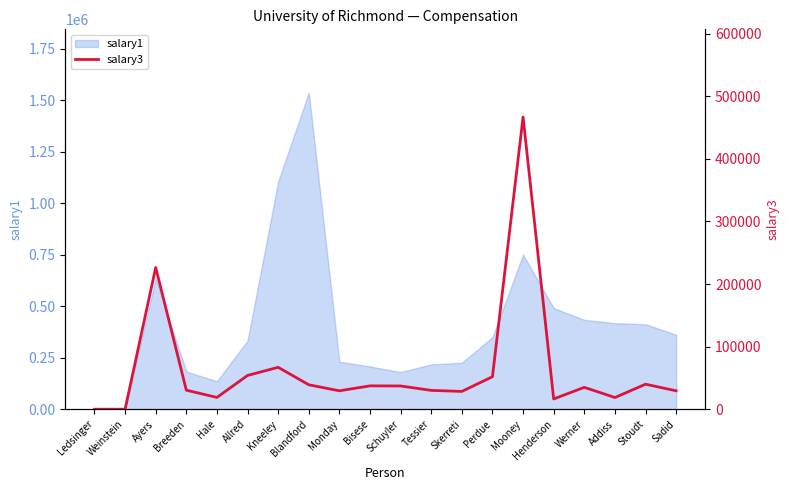

True or false: there are more than 1 points higher than both neighbors.

True